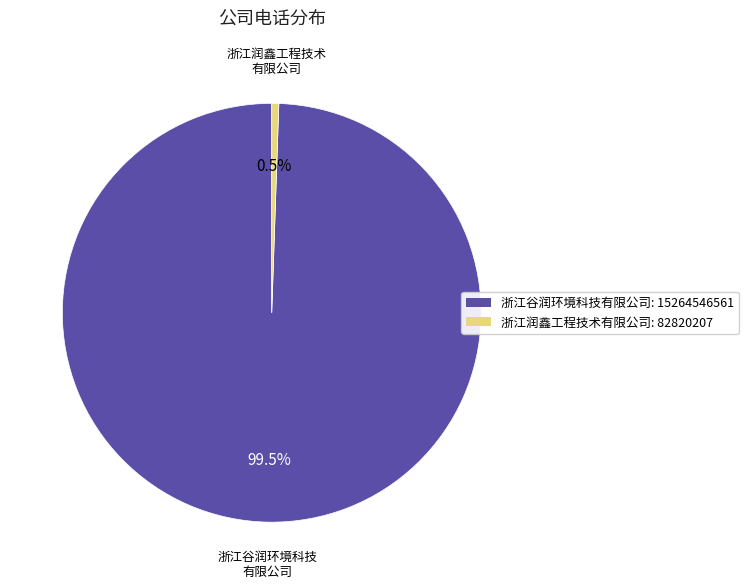

What is the total percentage of 浙江谷润环境科技有限公司: 15264546561 and 浙江润鑫工程技术有限公司: 82820207?

100.0%